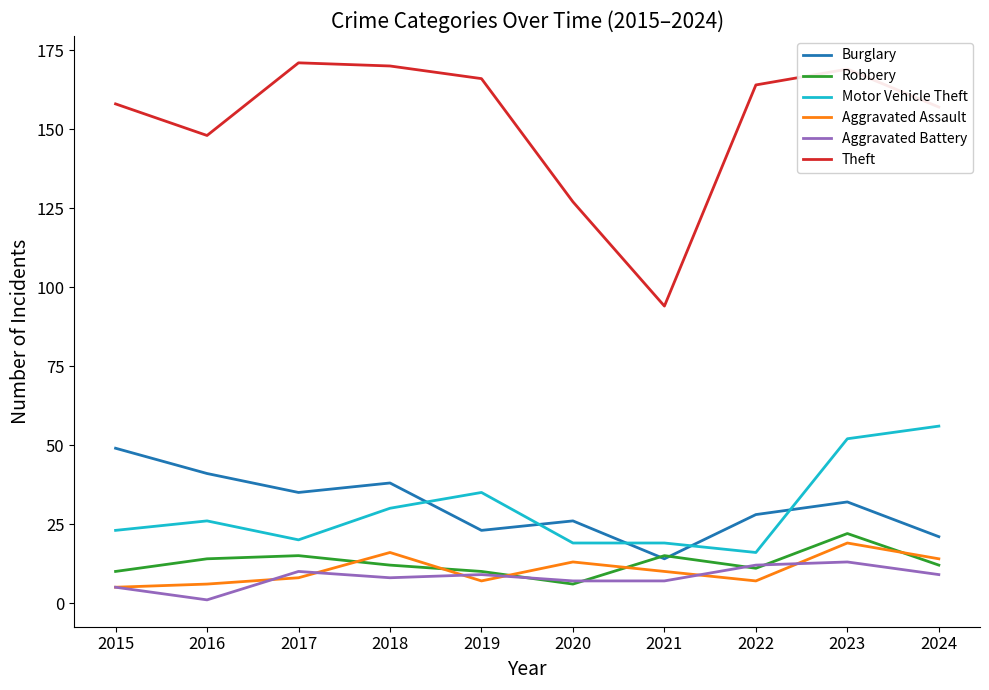

Reading left to right, extract all data points from this chart.

Burglary: 49	41	35	38	23	26	14	28	32	21
Robbery: 10	14	15	12	10	6	15	11	22	12
Motor Vehicle Theft: 23	26	20	30	35	19	19	16	52	56
Aggravated Assault: 5	6	8	16	7	13	10	7	19	14
Aggravated Battery: 5	1	10	8	9	7	7	12	13	9
Theft: 158	148	171	170	166	127	94	164	169	157